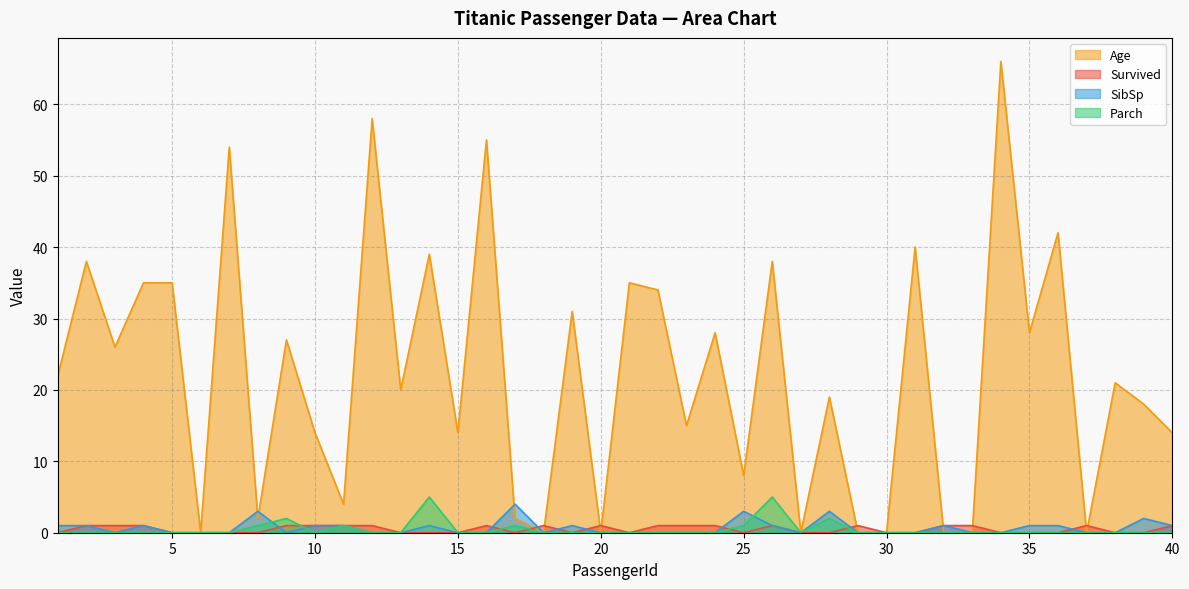

What is the value of the SibSp point at the 25th from the left?

3